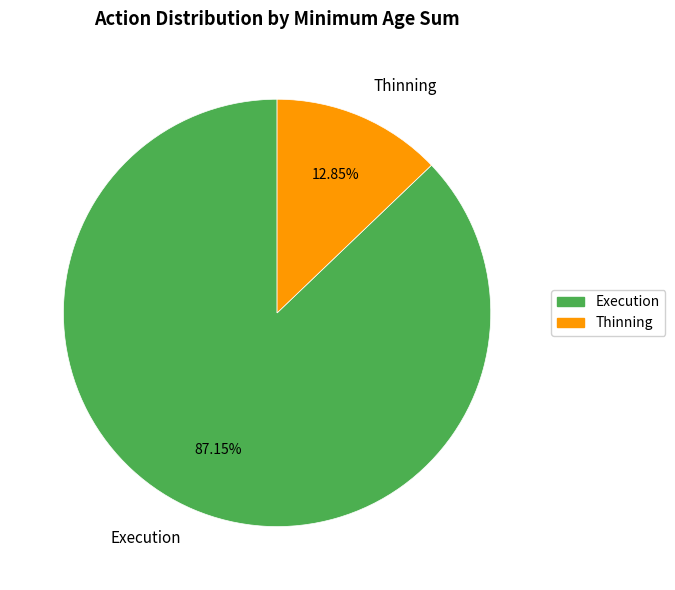

To the nearest percent, what portion does Execution represent?

87%